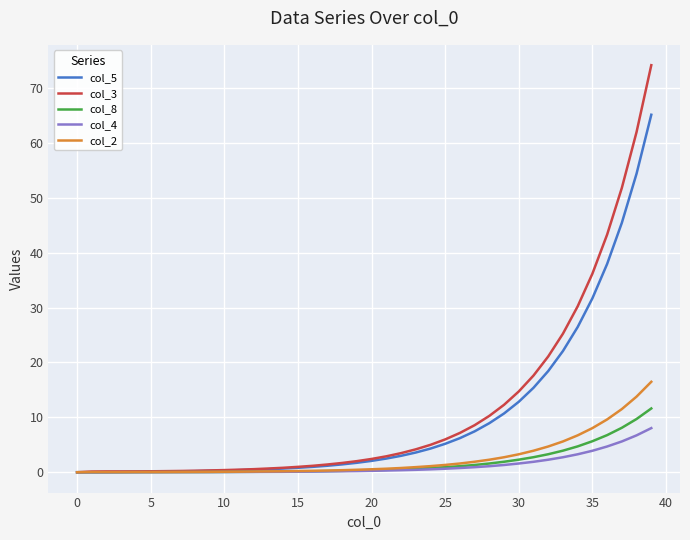

What is the maximum value shown in the chart?

74.2